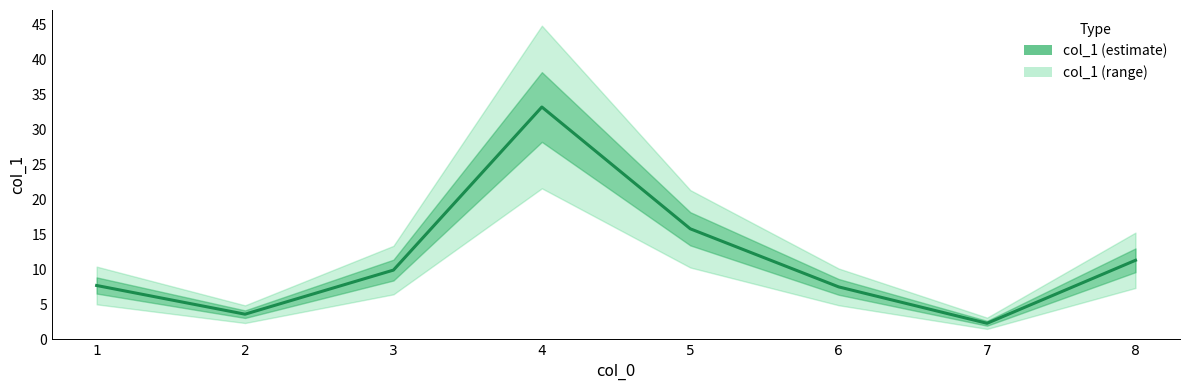

How many categories are shown in the chart?

8